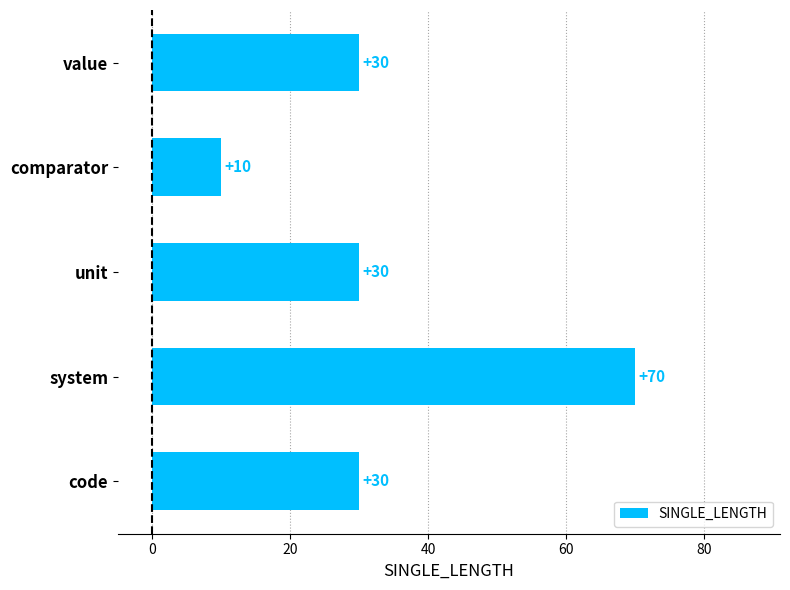

Does the chart contain stacked bars?

No